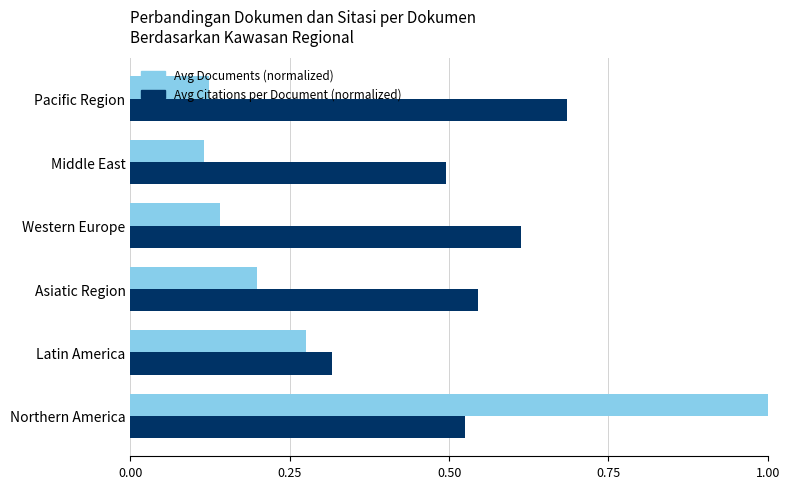

What is the difference between the maximum and second lowest values in the Avg Citations per Document (normalized) series?

0.2